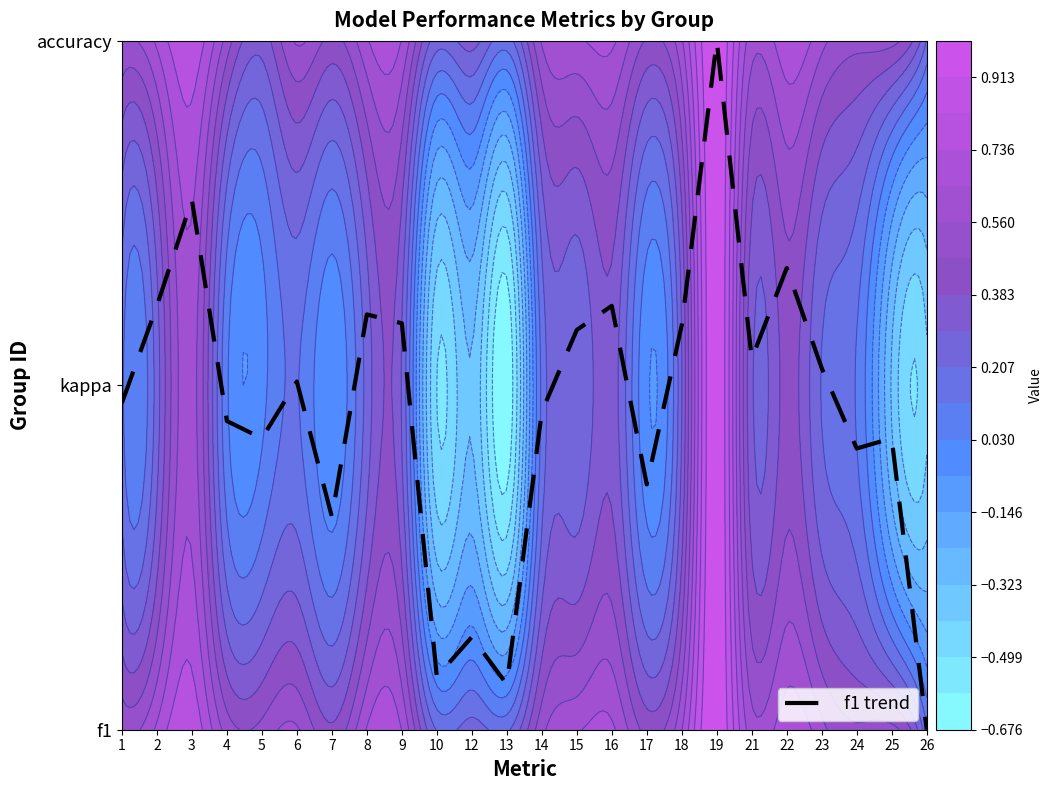

True or false: the data shows 1.1 at 7.

False